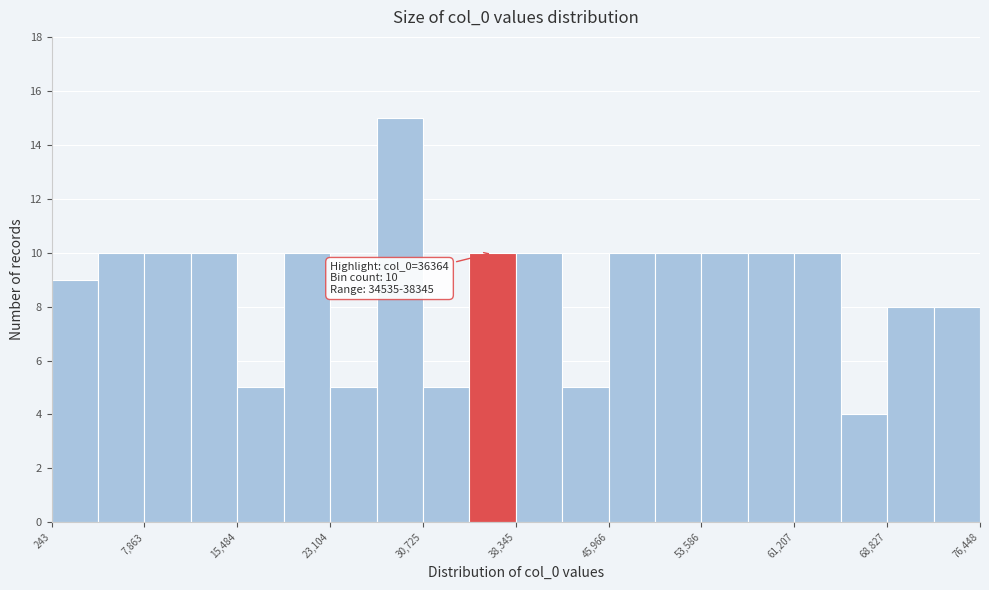

Around what value on the x-axis is the tallest bar? Give the approximate position of its centre, as read against the axis.

29000